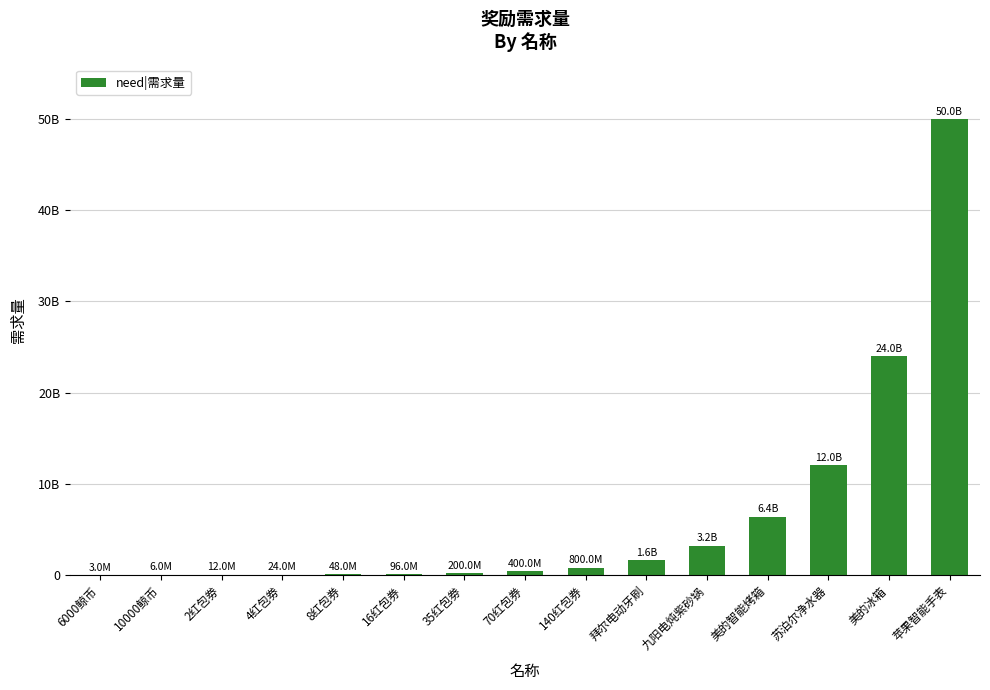

Reading right to left, what are all the values shown in this chart?

50000000000	24000000000	12000000000	6400000000	3200000000	1600000000	800000000	400000000	200000000	96000000	48000000	24000000	12000000	6000000	3000000